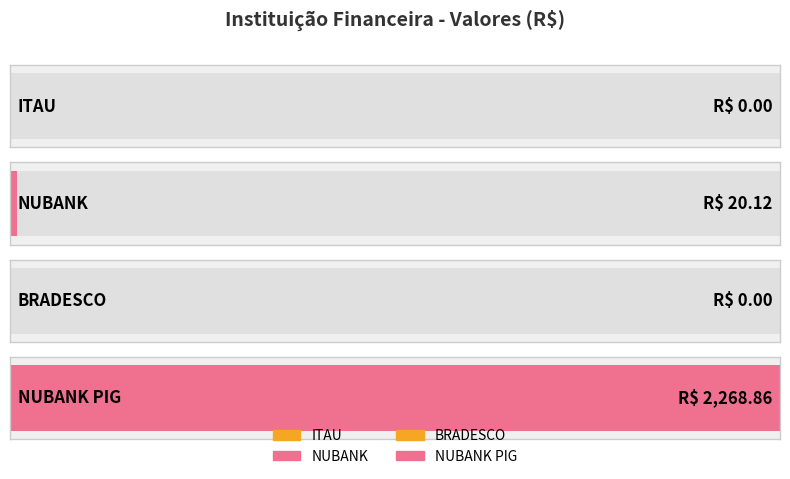

True or false: the data shows 964.6 at BRADESCO.

False